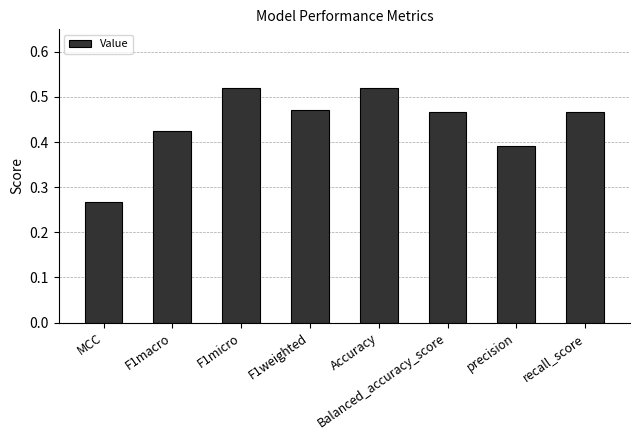

What is the sum of all values?

3.5